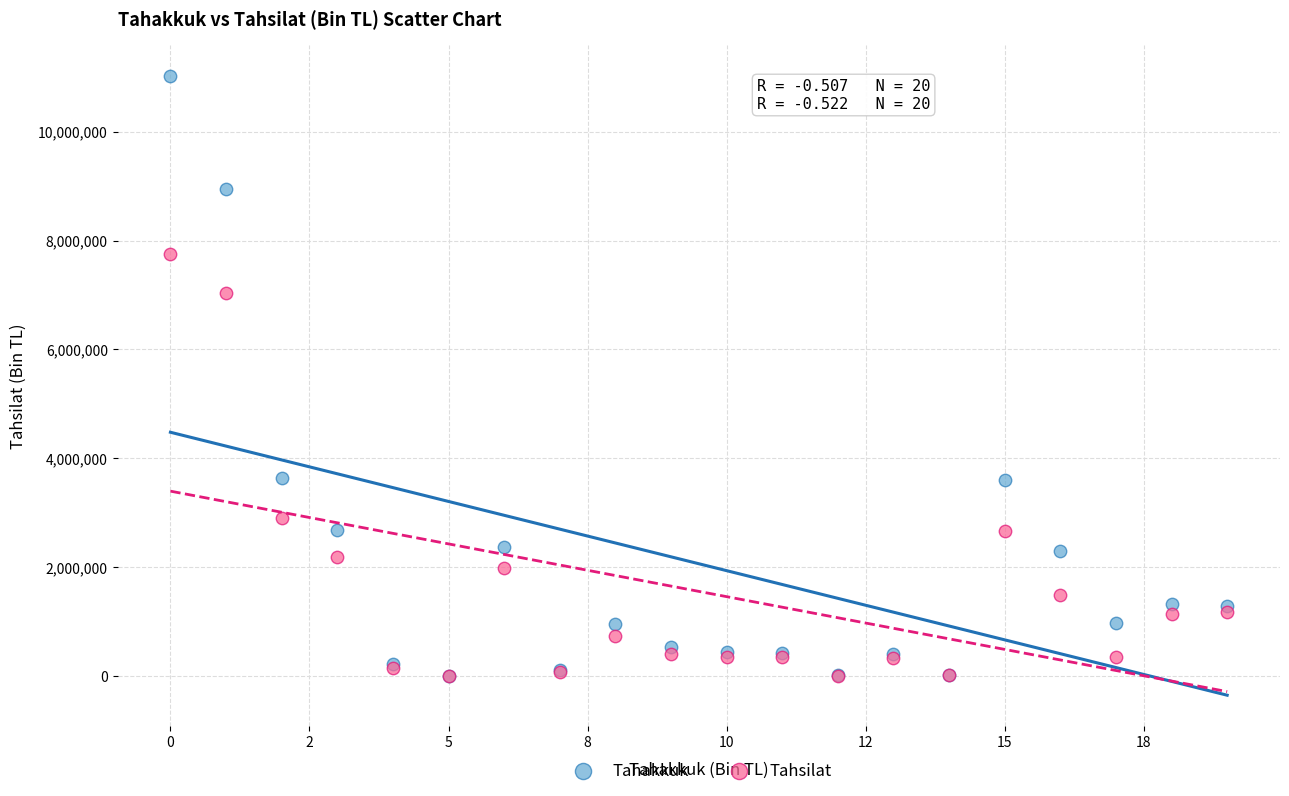

Which series reaches the maximum Y coordinate?

Tahakkuk